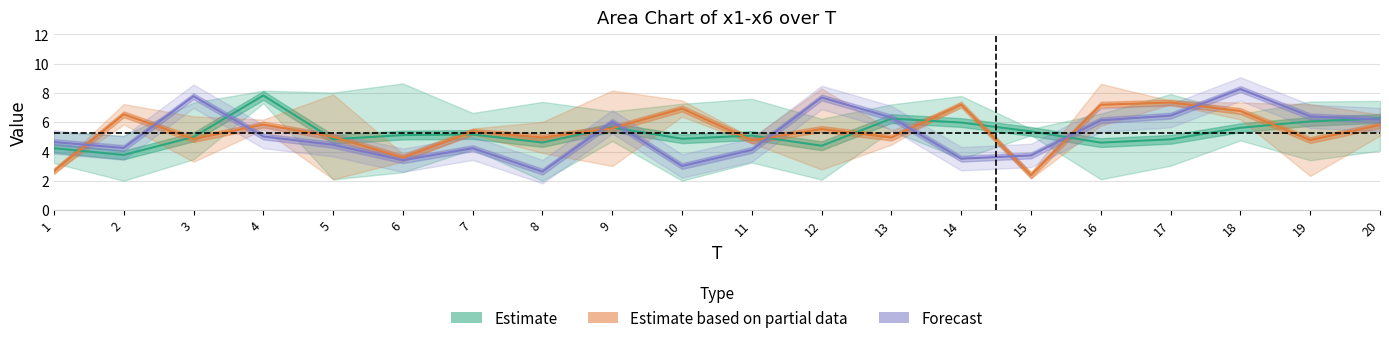

How many values in the Forecast series are below 5?

10